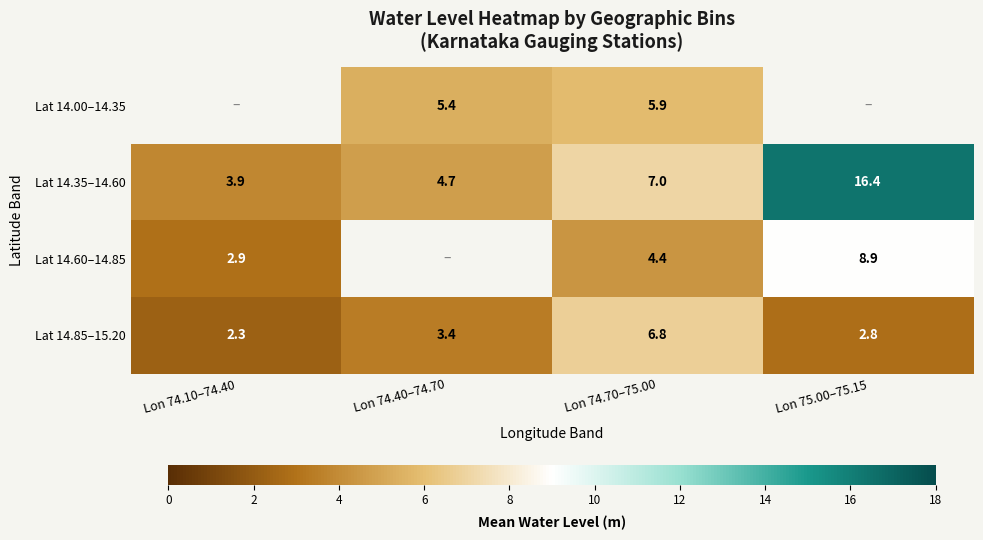

Is the value of Lat 14.35–14.60 at Lon 74.70–75.00 greater than the value of Lat 14.85–15.20 at Lon 74.70–75.00?

Yes